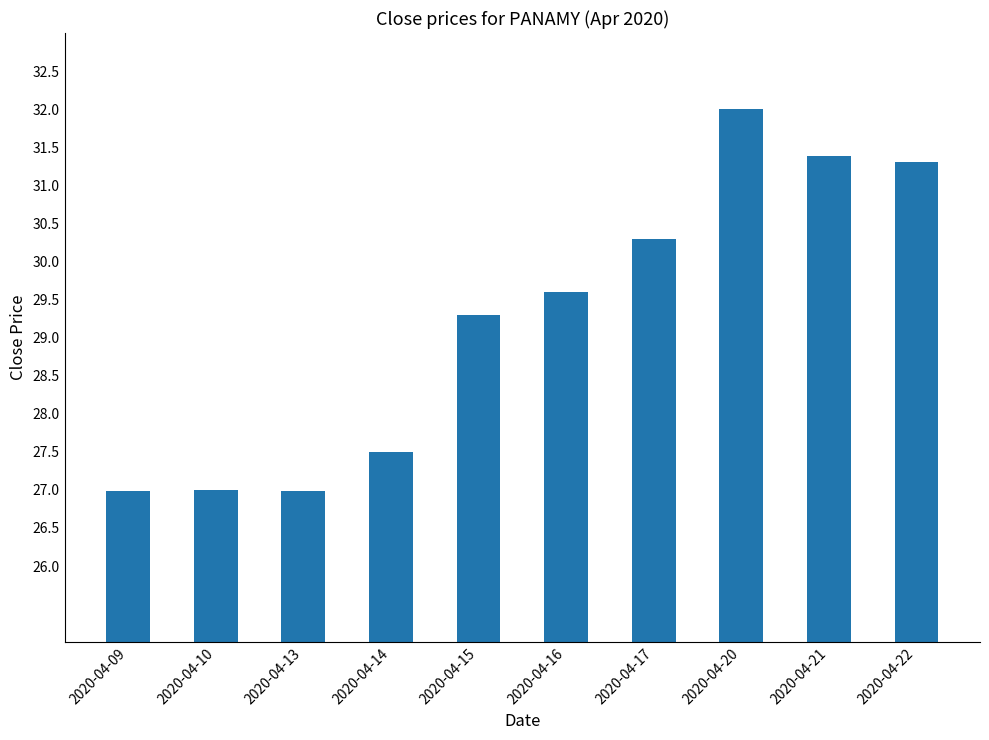

Approximately how many times larger is the value at 2020-04-16 compared to 2020-04-20?

0.9